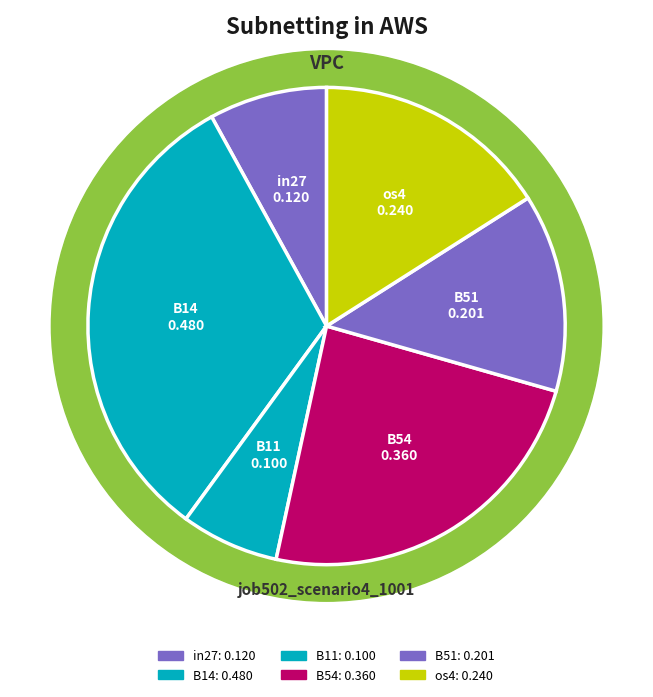

Which category has the biggest portion of the pie?

B14